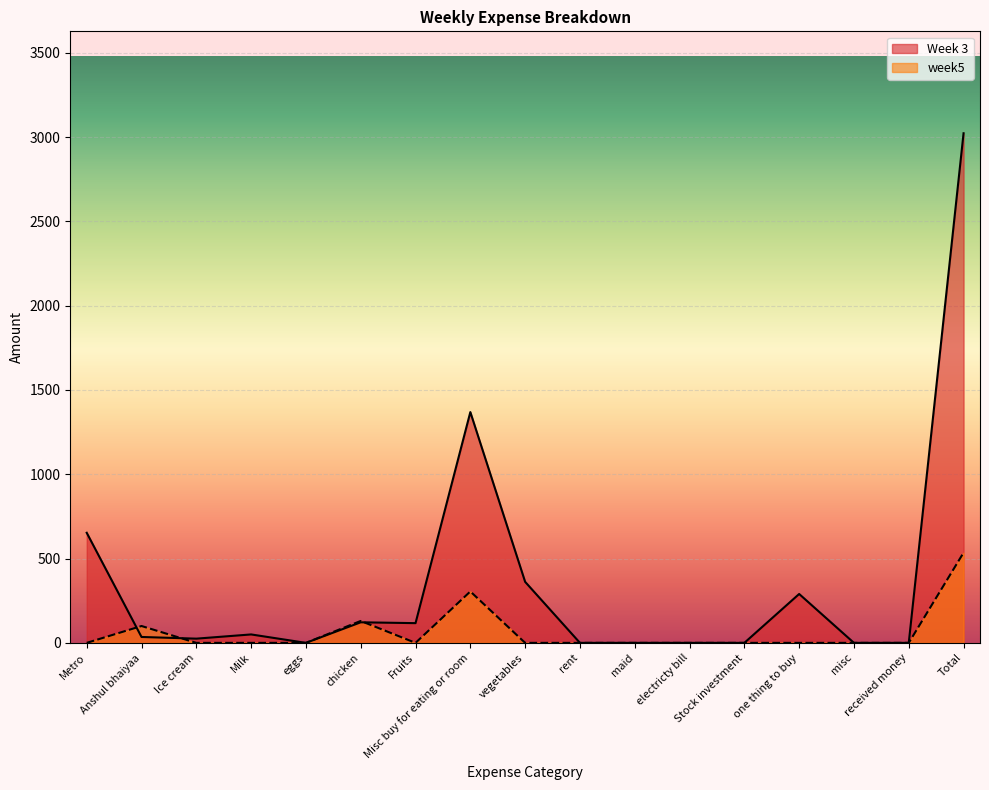

What is the highest value of the Week 3 series?

3023